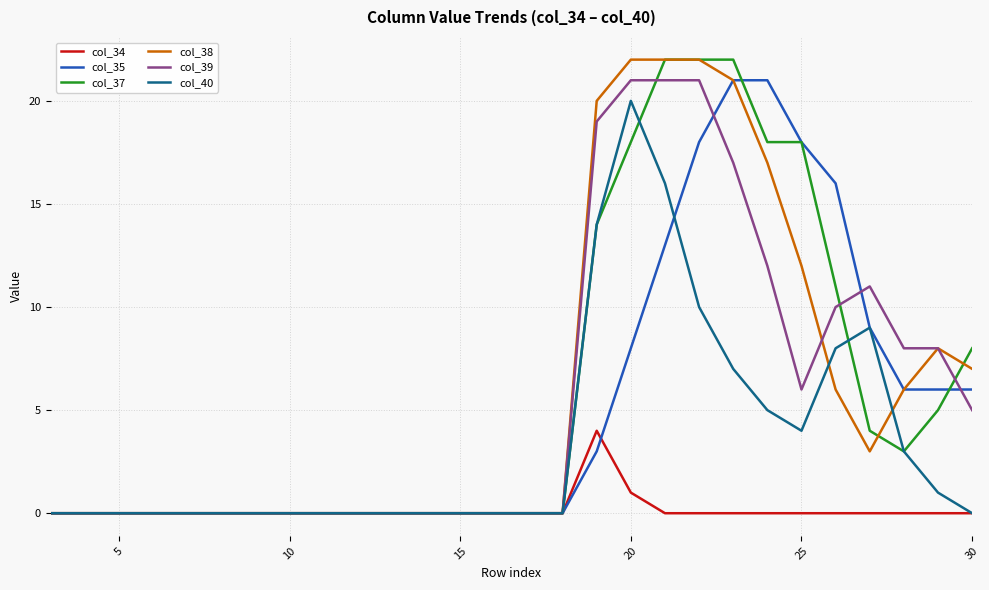

What is the maximum value for col_37?

22